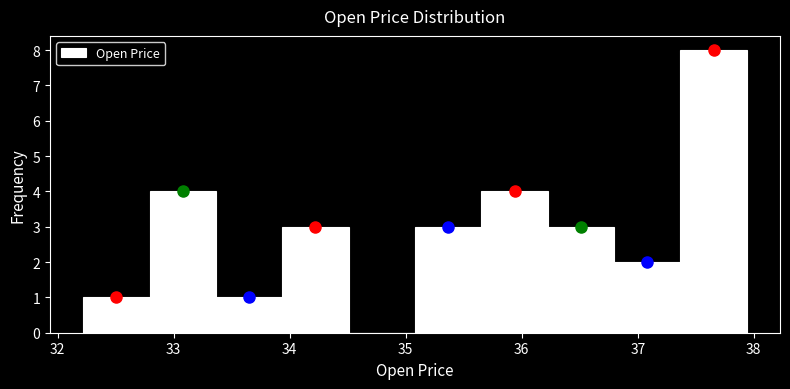

Reading left to right, list every bar in this chart as the range it spans on the x-axis followed by its height. Neither the bar edges nor the heights are printed on the chart, so give them approximately, as read against the axes.

32.2 to 32.8: 1
32.8 to 33.4: 4
33.4 to 33.9: 1
33.9 to 34.5: 3
34.5 to 35.1: 0
35.1 to 35.7: 3
35.7 to 36.2: 4
36.2 to 36.8: 3
36.8 to 37.4: 2
37.4 to 37.9: 8